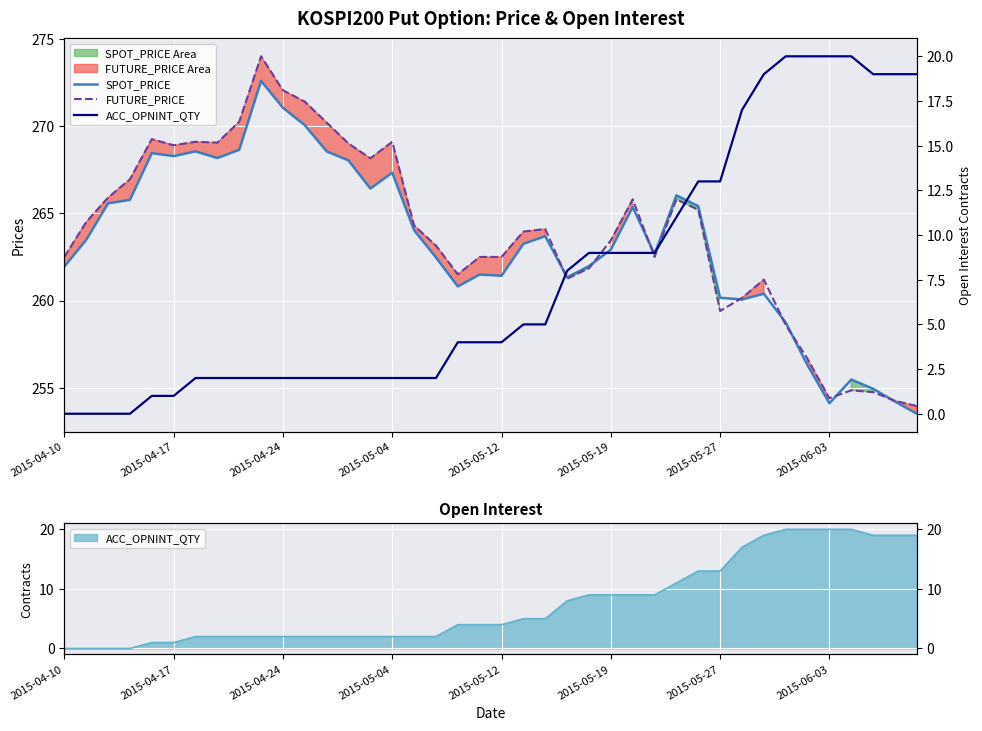

What position from the right is 22?

18